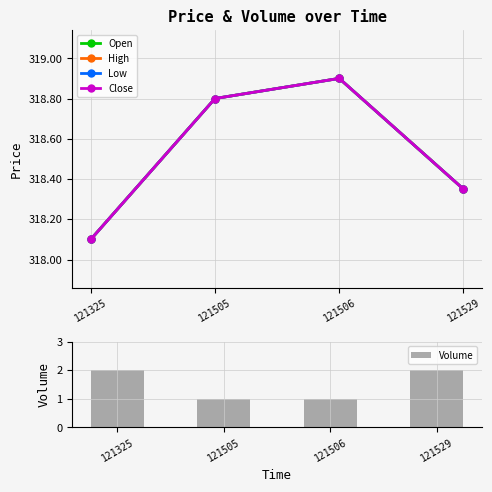

What is the sum of all Open values?

1274.2